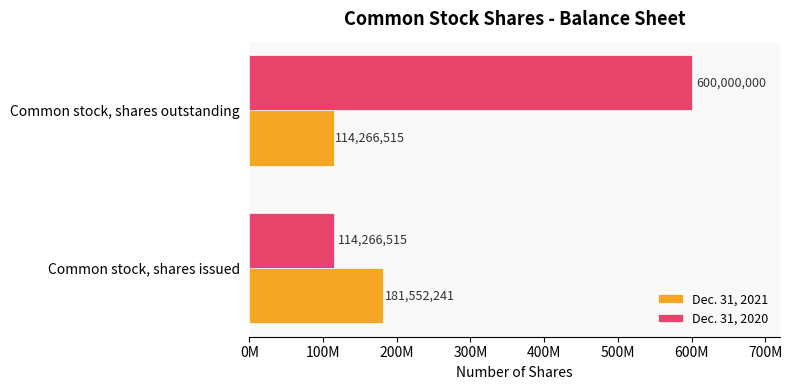

What is the maximum value shown in the chart?

600000000